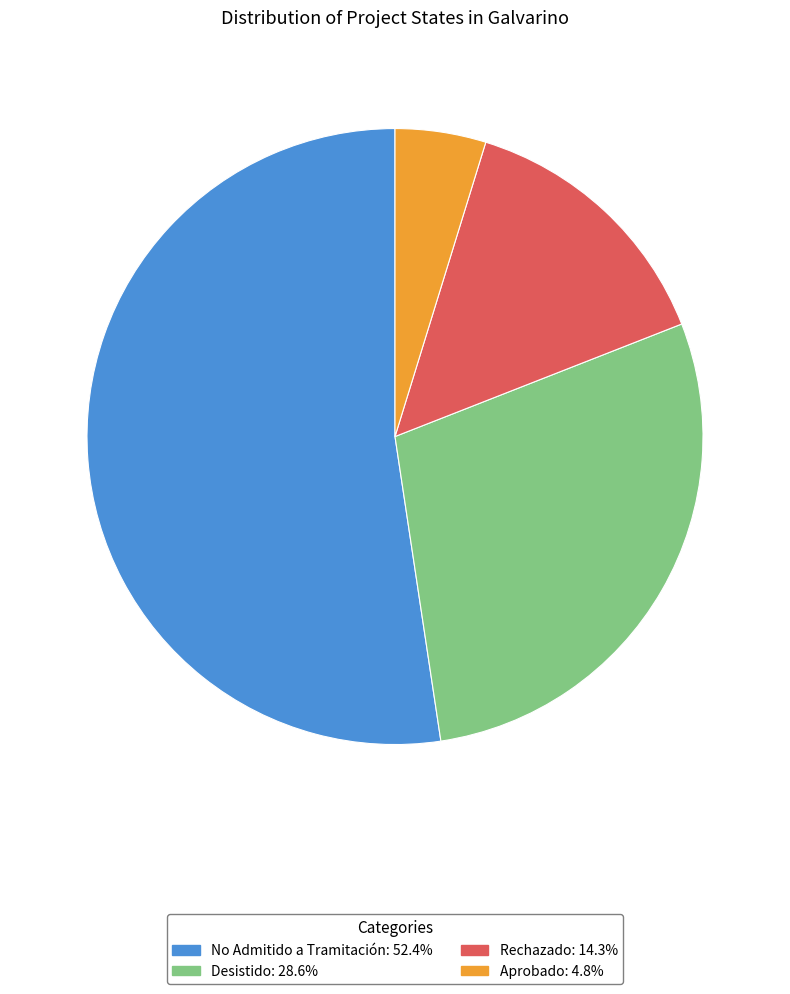

Is there any slice that represents more than half of the pie?

Yes